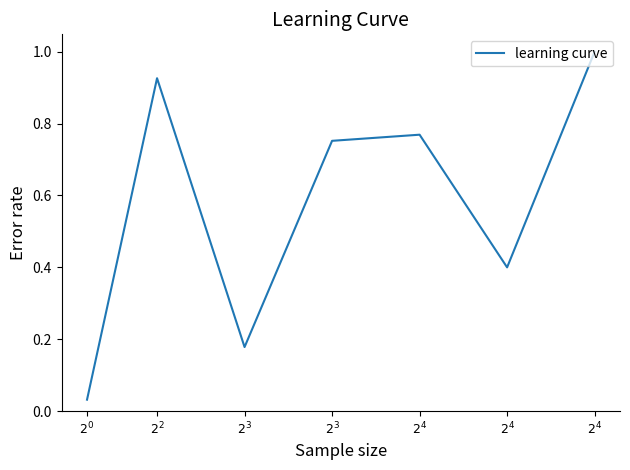

The value at $2^{3}$ is 0.8. True or false?

True